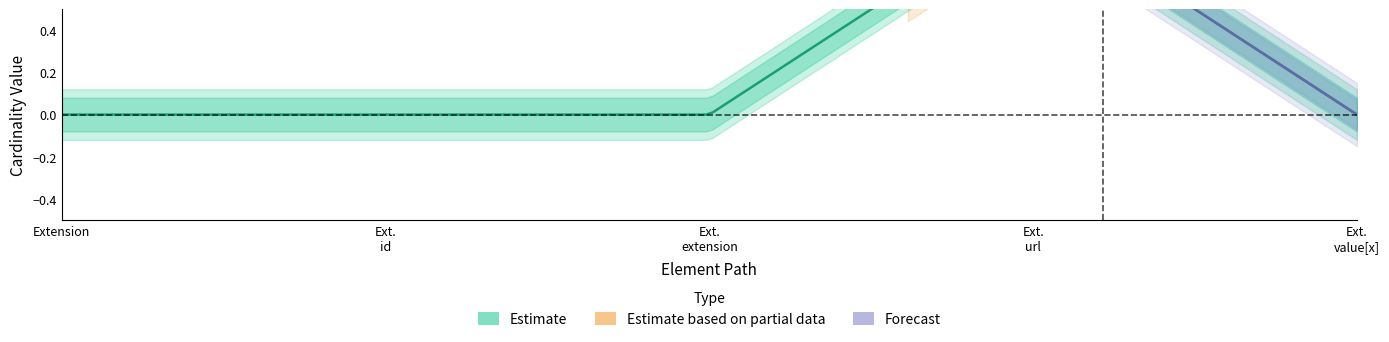

Which label corresponds to the largest value in the chart?

Extension.url